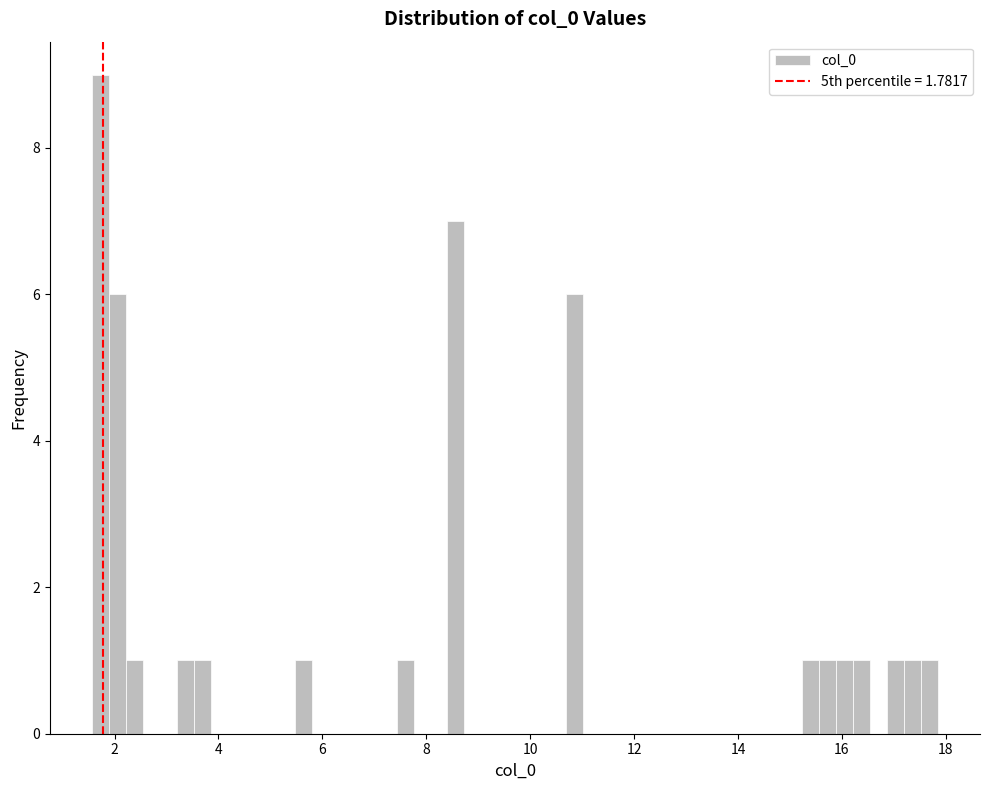

Read against the x-axis, roughly where is the centre of the tallest bar?

1.8